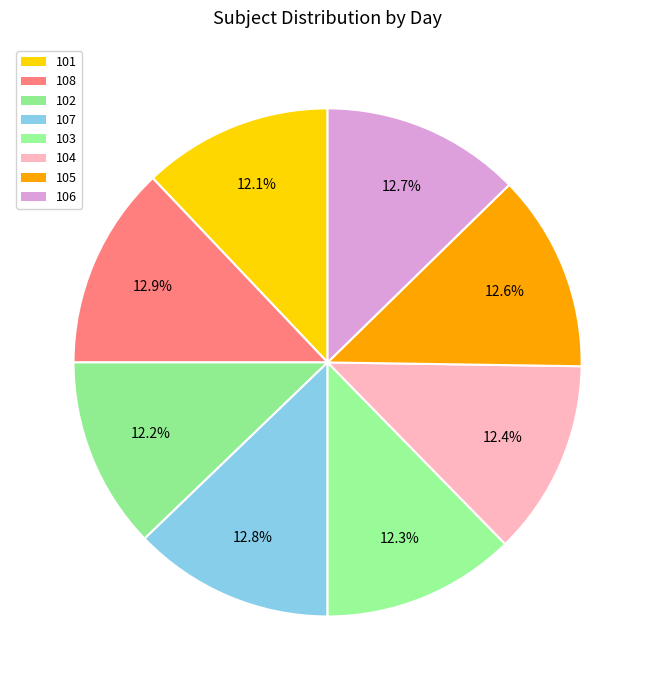

To the nearest percent, what is the combined percentage of 101 and 105?

25%